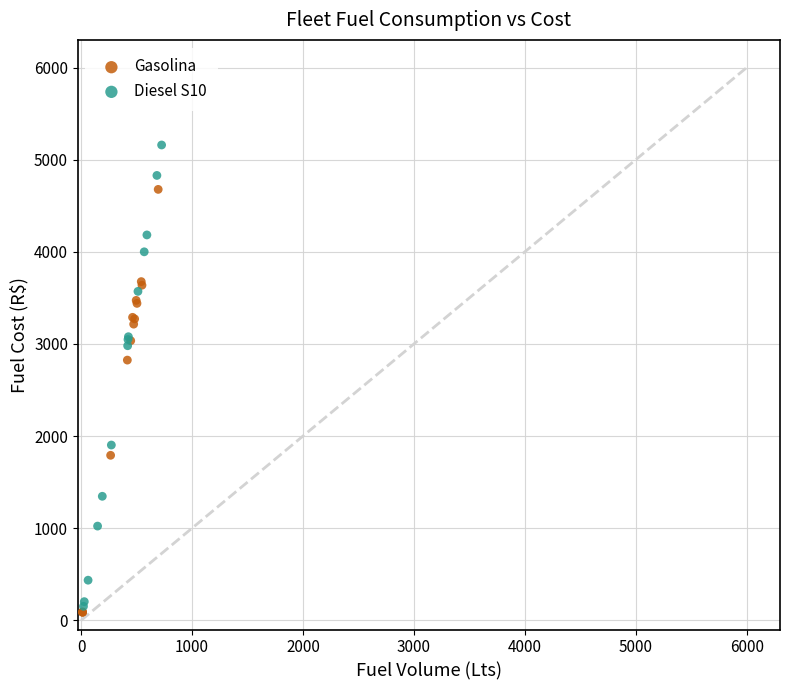

Which series contains the highest Y value?

Diesel S10